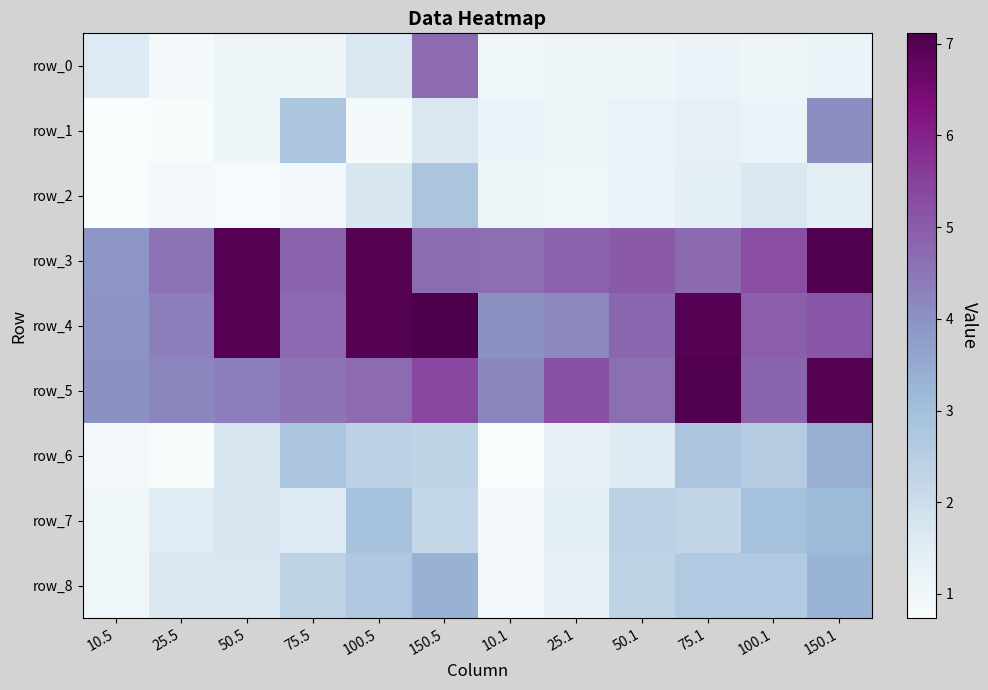

Reading left to right, what are all the values shown in this chart?

row_0: 1.6	0.9	1.1	1.1	1.7	4.7	1.0	1.1	1.1	1.1	1.1	1.2
row_1: 0.7	0.8	1.1	2.8	0.8	1.7	1.1	1.1	1.2	1.3	1.2	4.1
row_2: 0.7	0.9	0.8	0.9	1.7	2.8	1.1	1.0	1.2	1.4	1.7	1.4
row_3: 3.9	4.6	7.0	4.9	7.0	4.7	4.7	4.9	5.0	4.7	5.3	7.0
row_4: 4.0	4.3	6.9	4.8	7.0	7.1	4.0	4.2	4.8	6.9	4.9	5.1
row_5: 4.0	4.2	4.3	4.5	4.7	5.4	4.2	5.2	4.6	7.0	4.8	7.0
row_6: 1.0	0.8	1.7	2.8	2.4	2.3	0.8	1.2	1.5	2.8	2.6	3.4
row_7: 1.0	1.5	1.7	1.6	2.9	2.2	0.9	1.4	2.4	2.3	2.9	3.1
row_8: 1.0	1.6	1.7	2.3	2.7	3.4	1.0	1.3	2.3	2.6	2.6	3.3